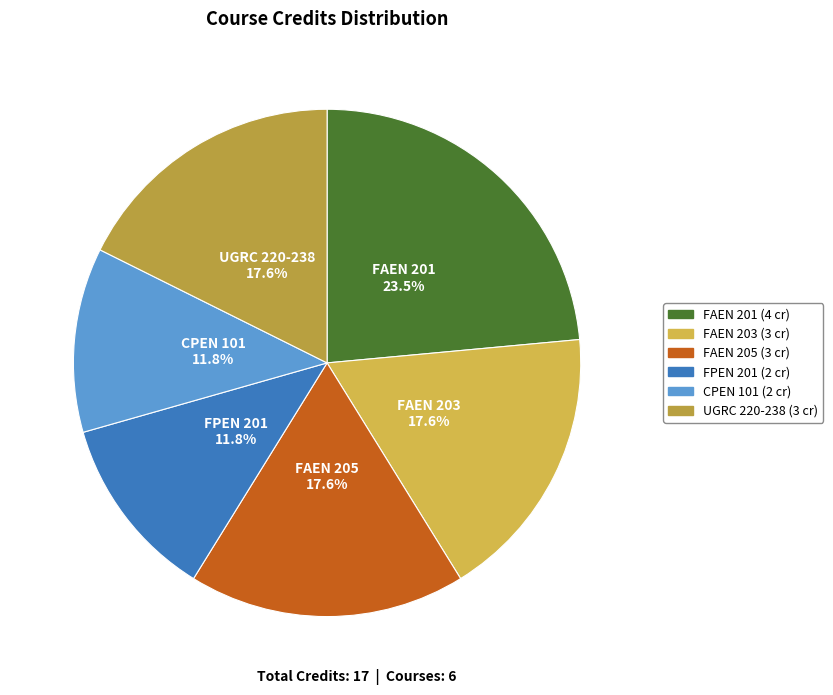

What is the largest slice in the pie chart?

FAEN 201